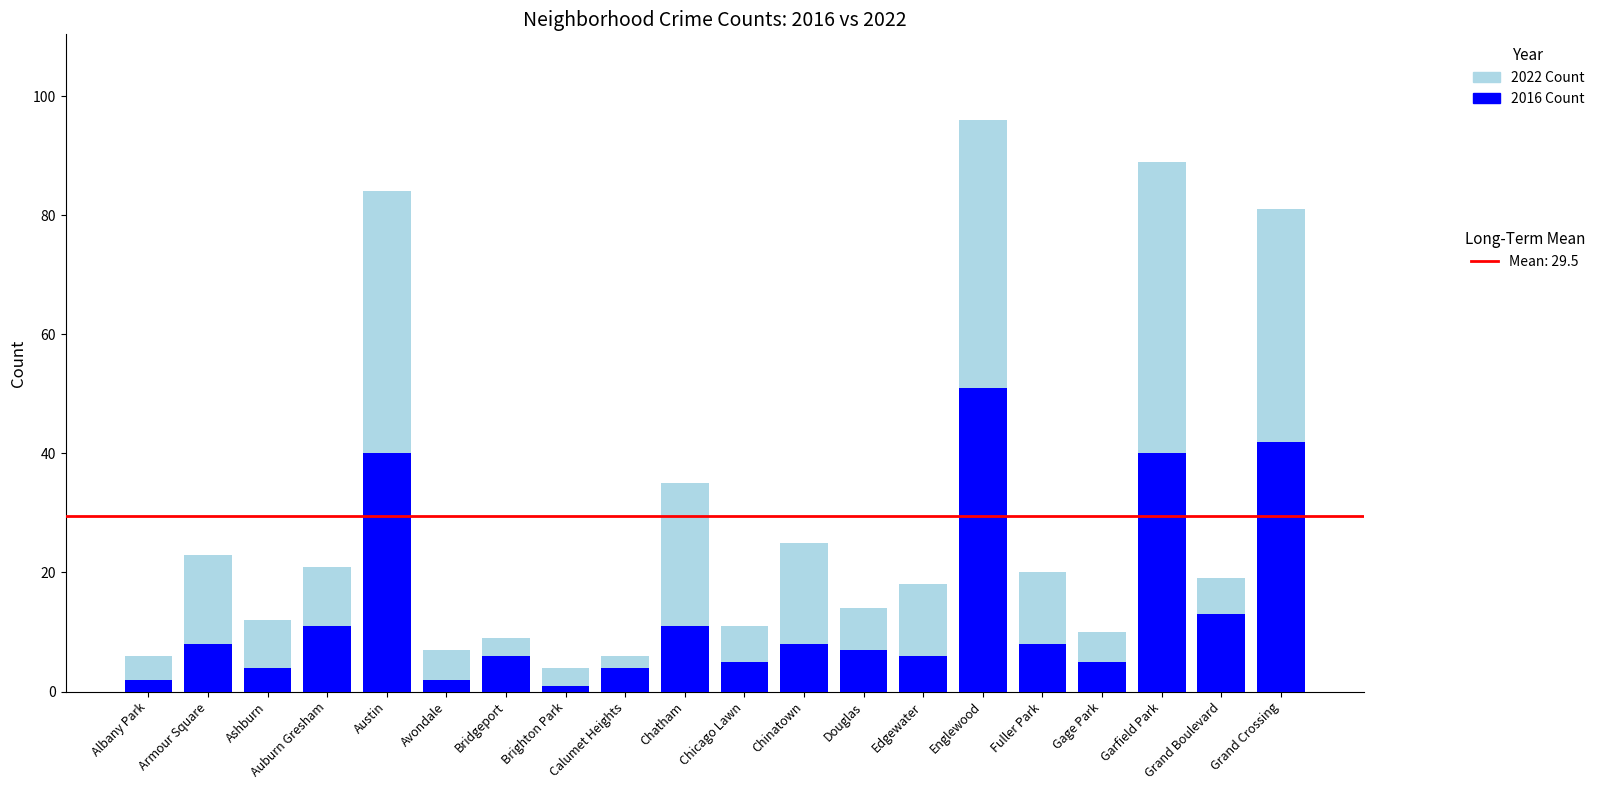

How many bars are there in total?

20